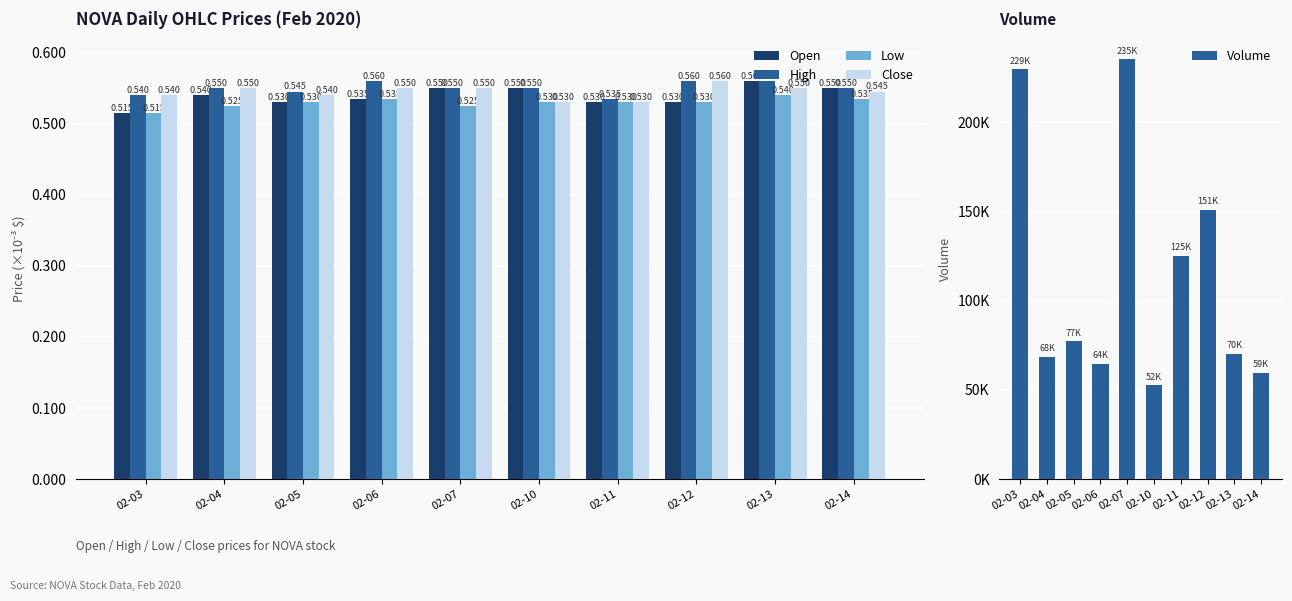

The Volume series shows 87484 at 02-06. True or false?

False